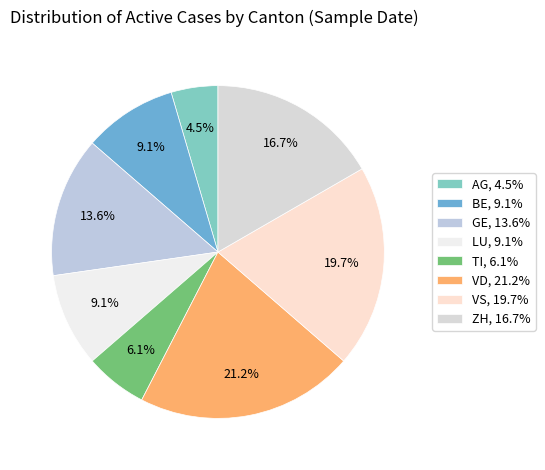

Rank the categories by value from highest to lowest.

VD, VS, ZH, GE, BE, LU, TI, AG